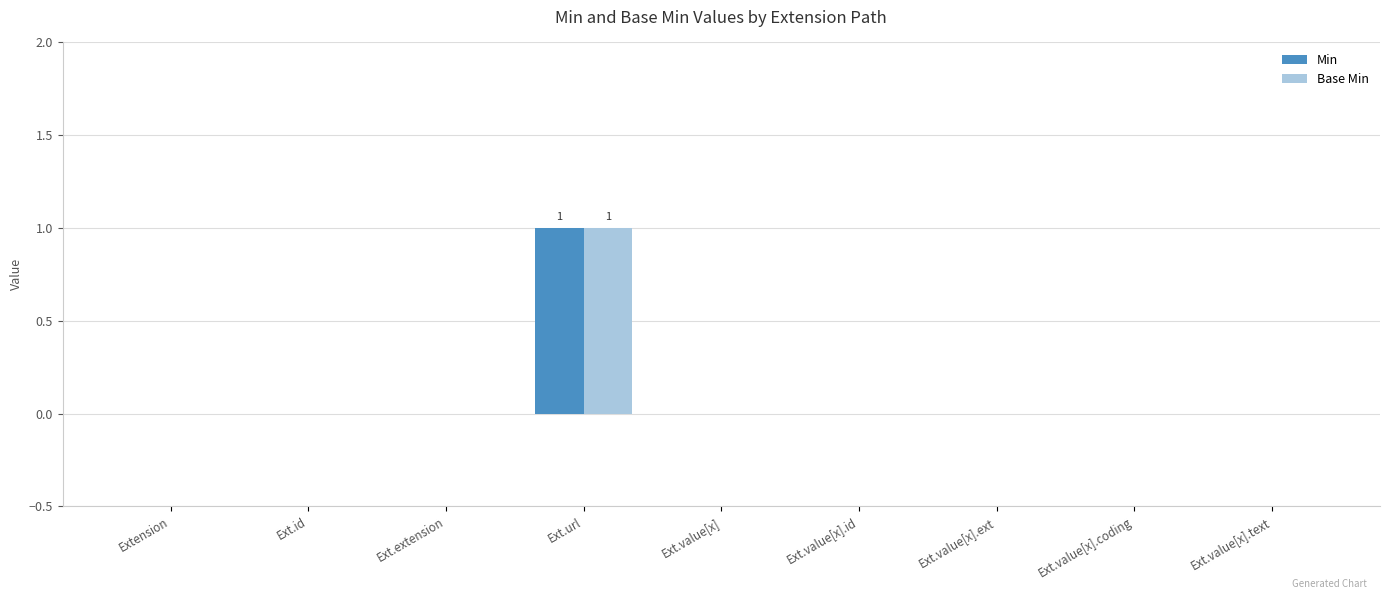

Which label corresponds to the largest value in the chart?

Ext.url